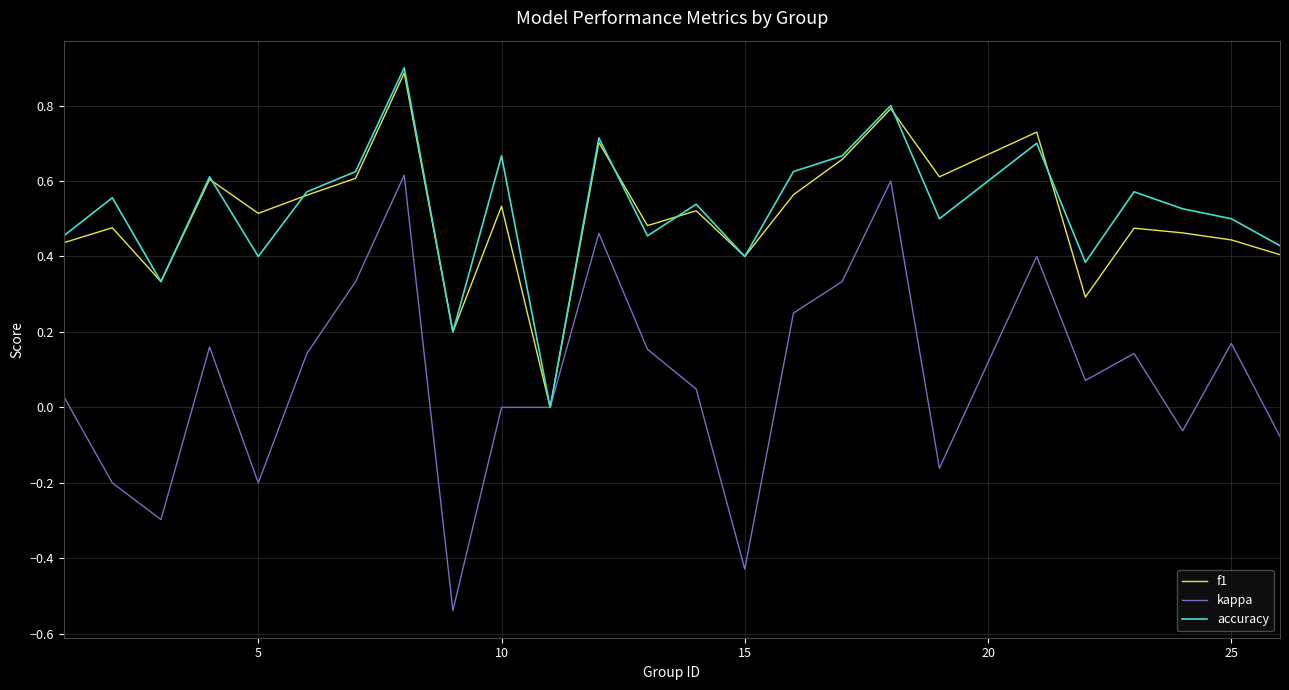

What is the highest value of the accuracy series?

0.9